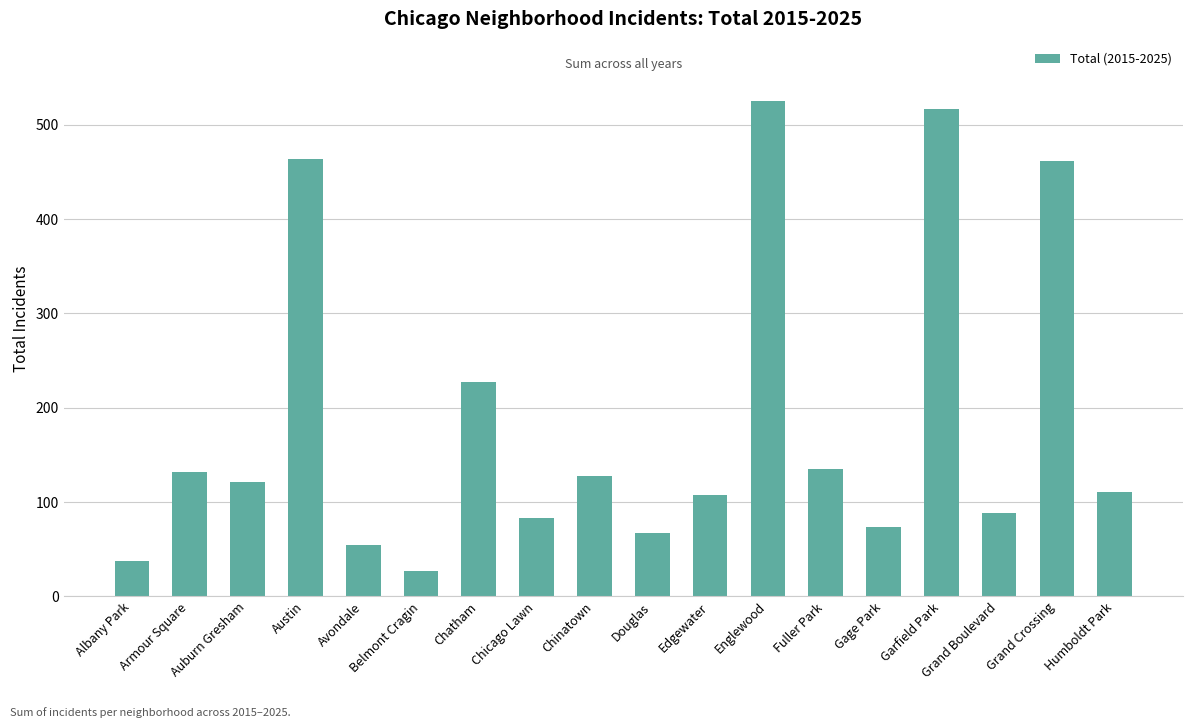

Read the value at Austin, to the nearest 5.

465